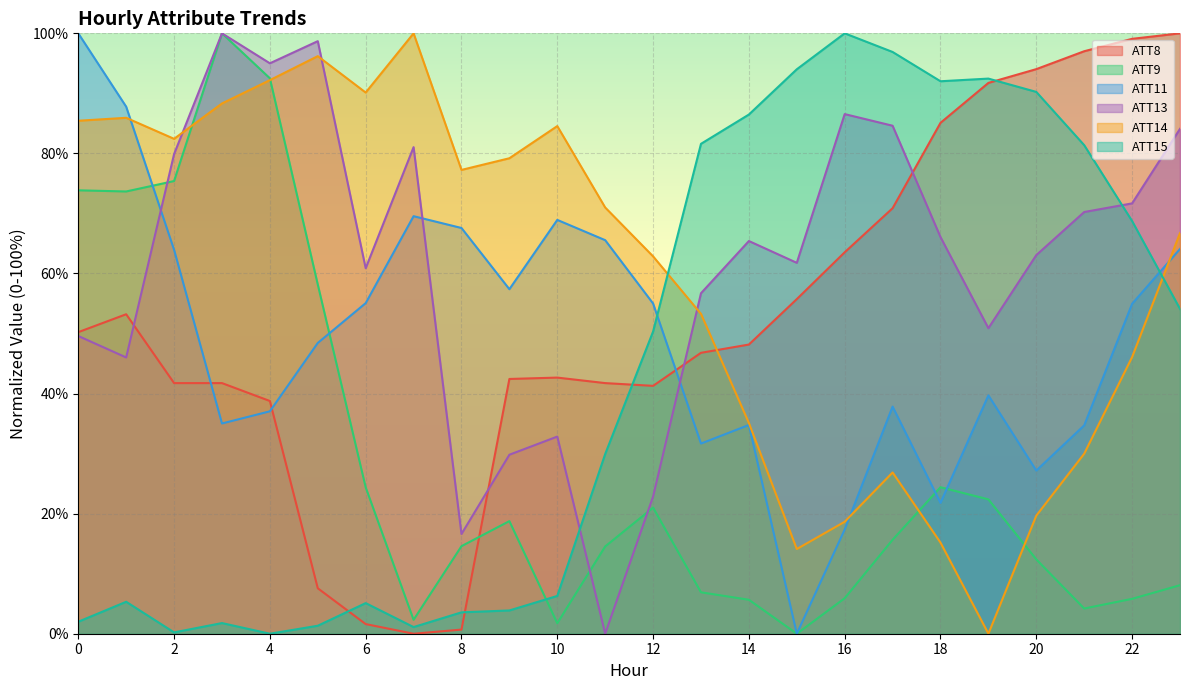

Is it true that ATT13 equals 98.5 at 6?

False